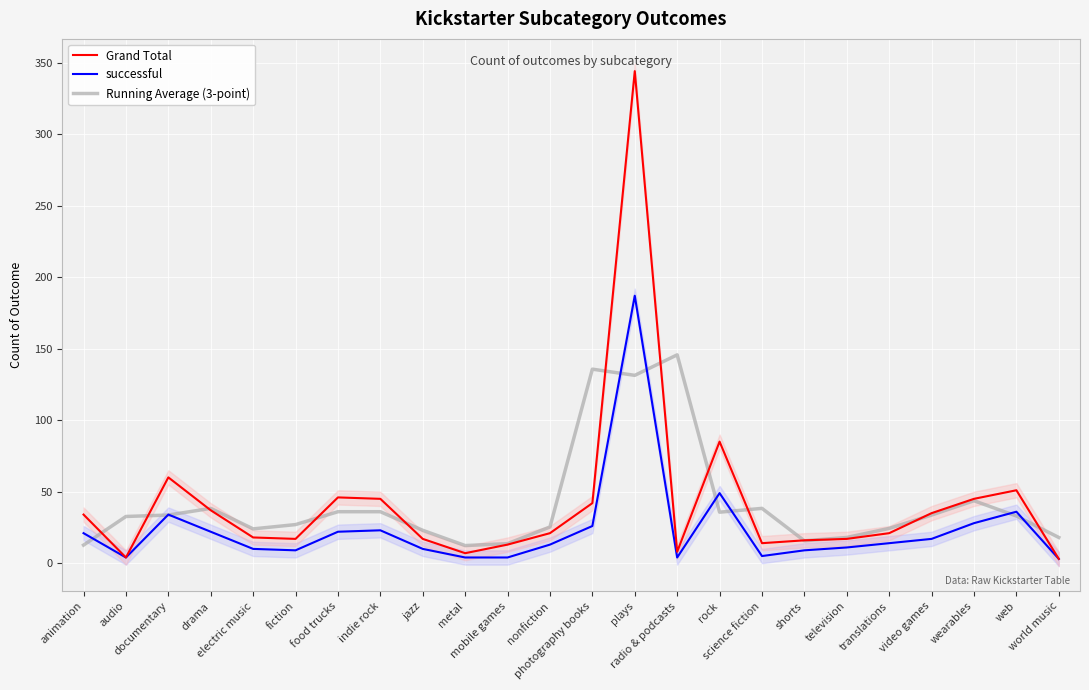

How many intersections are there between Grand Total and Running Average (3-point)?

13